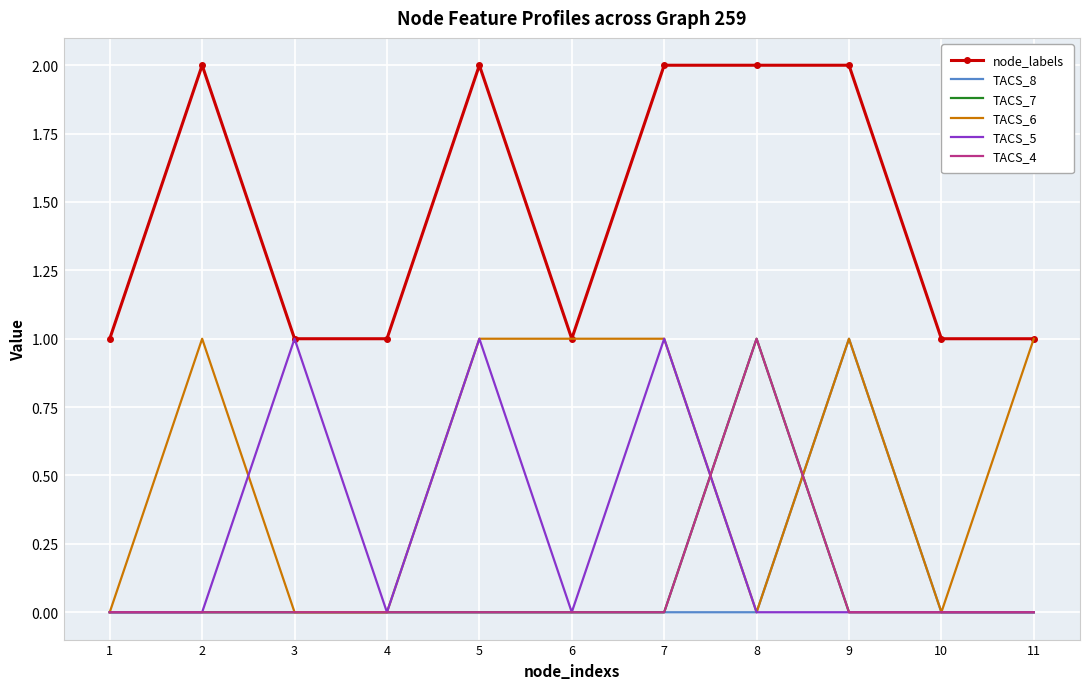

At 10, list the series in order from largest to smallest.

node_labels, TACS_8, TACS_7, TACS_6, TACS_5, TACS_4